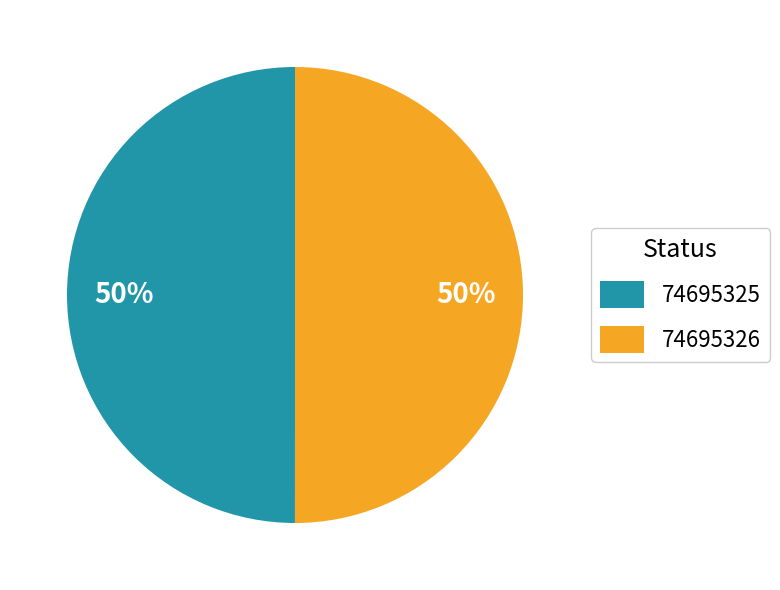

Count the number of slices in the pie.

2